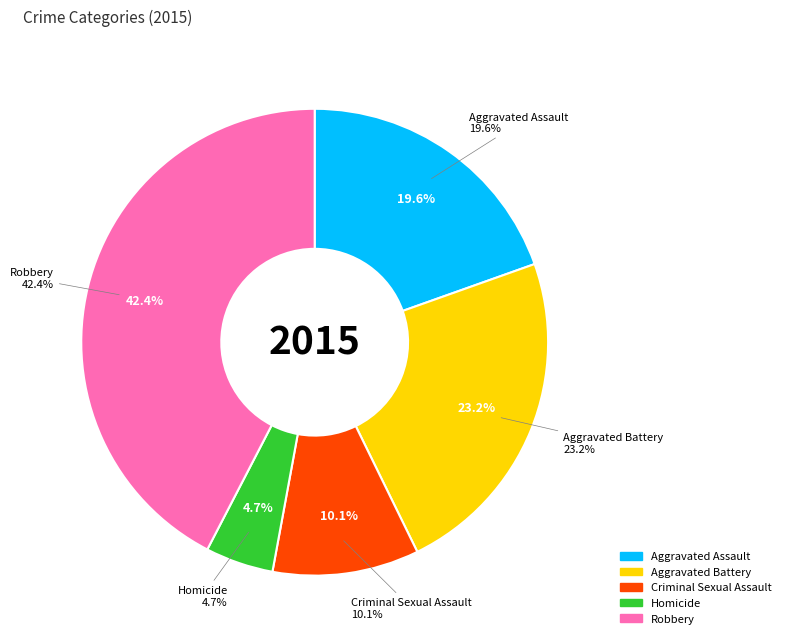

To the nearest percent, what is the difference between the Criminal Sexual Assault and Aggravated Assault slice percentages?

9%